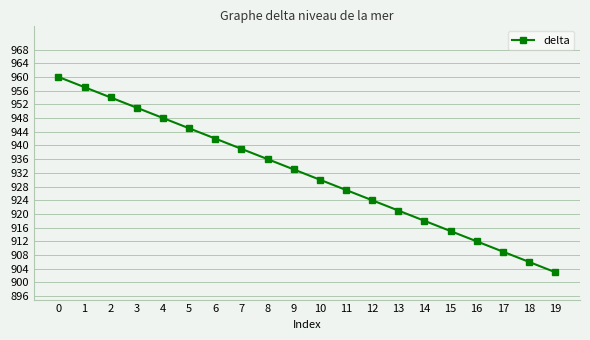

What is the ratio of the value at 6 to the value at 8?

1.0